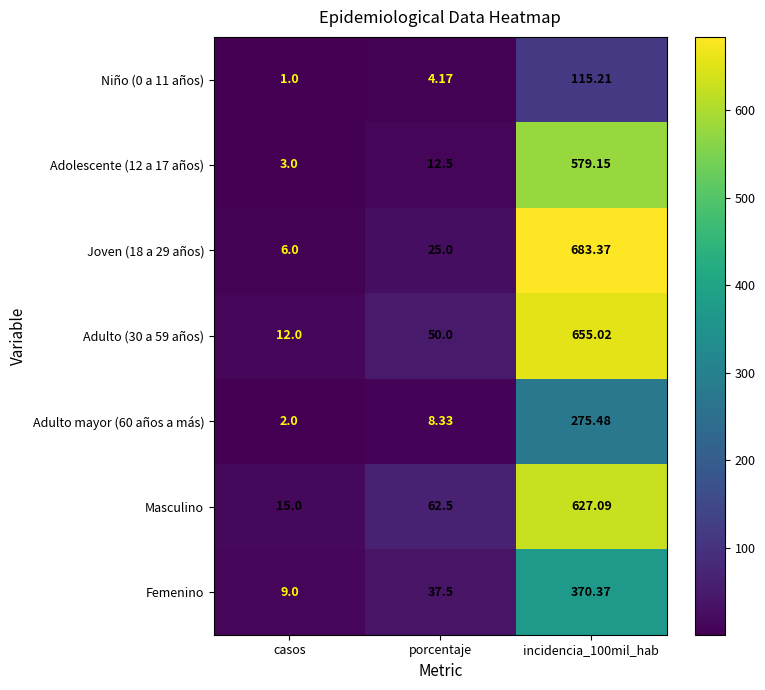

At which label does Masculino reach its minimum?

casos